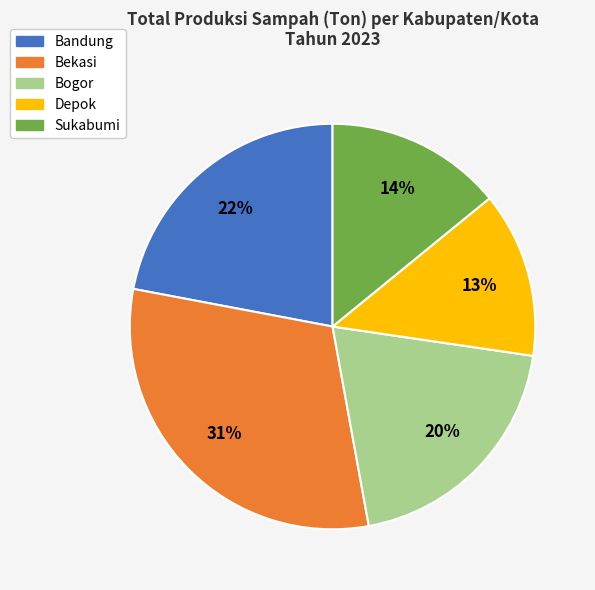

To the nearest percent, what is the difference between the Bekasi and Depok slice percentages?

18%